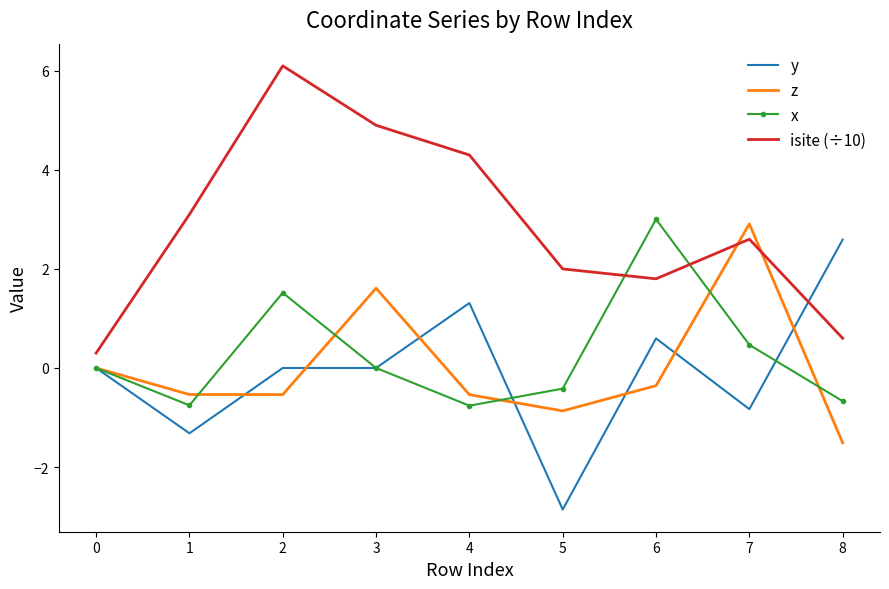

What is the total value across all series at 4?

4.3